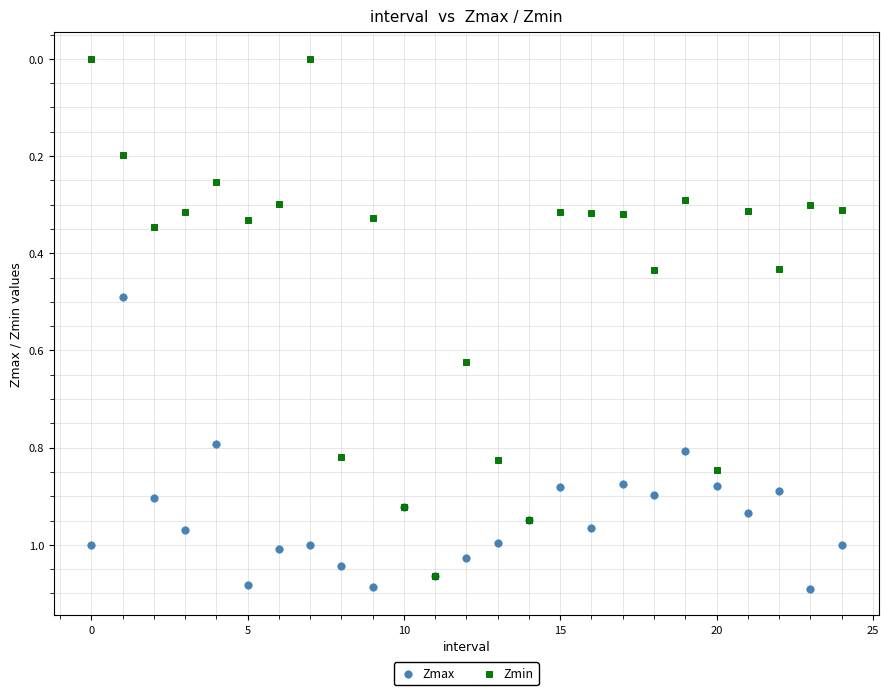

What are all the series names shown in the legend?

Zmax, Zmin